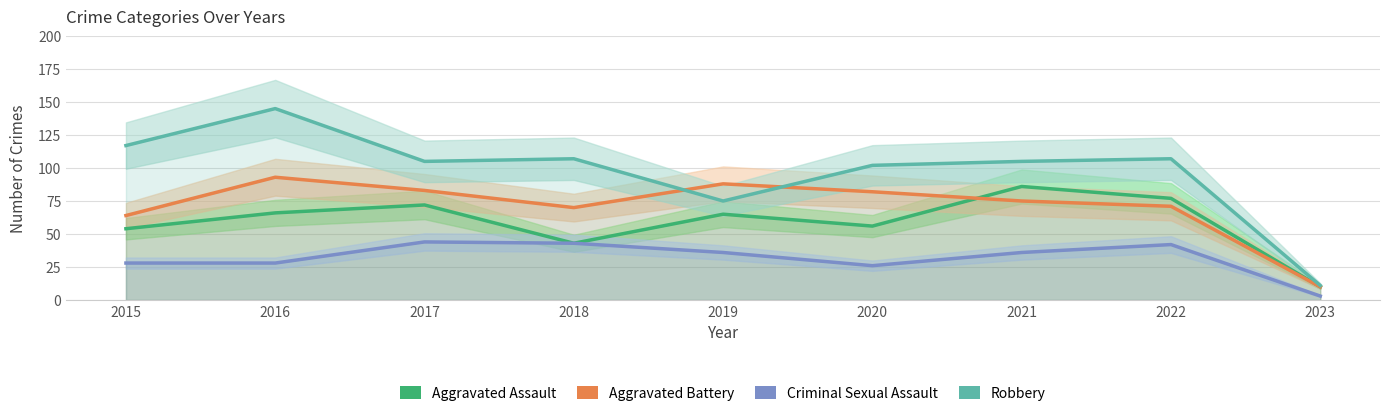

In Aggravated Battery, how many points are lower than both neighbors (excluding endpoints)?

1